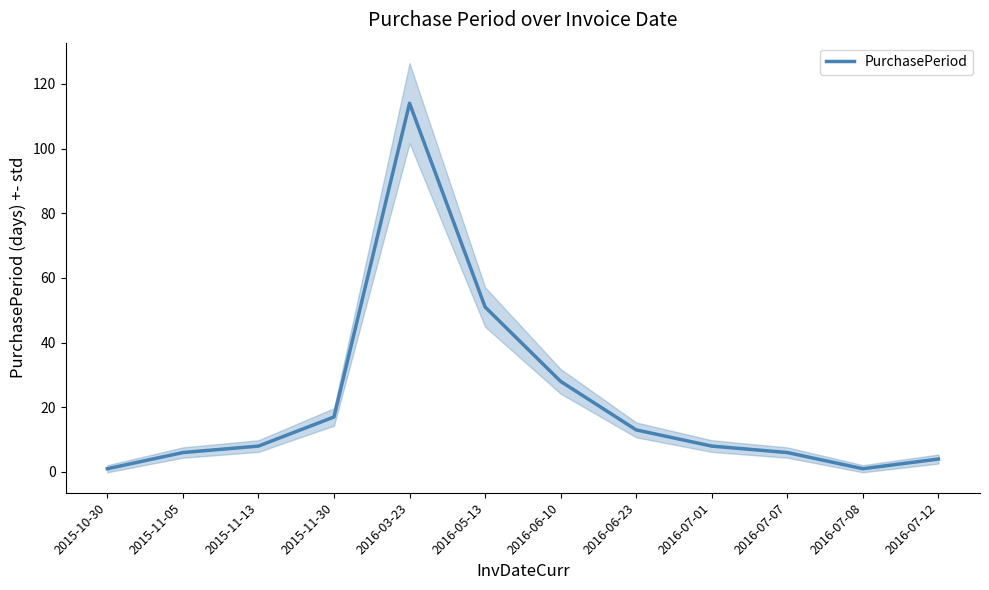

Rank the categories by value from lowest to highest.

2015-10-30, 2016-07-08, 2016-07-12, 2015-11-05, 2016-07-07, 2015-11-13, 2016-07-01, 2016-06-23, 2015-11-30, 2016-06-10, 2016-05-13, 2016-03-23